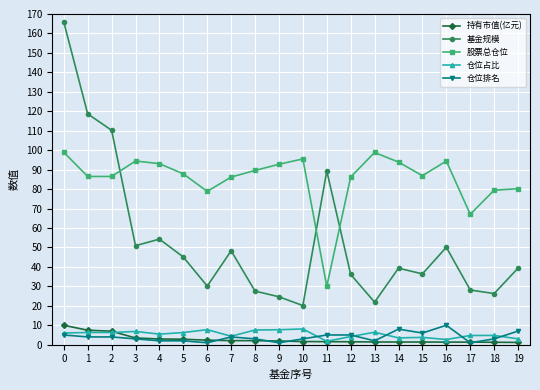

Is it true that 股票总仓位 equals 50.6 at 11?

False